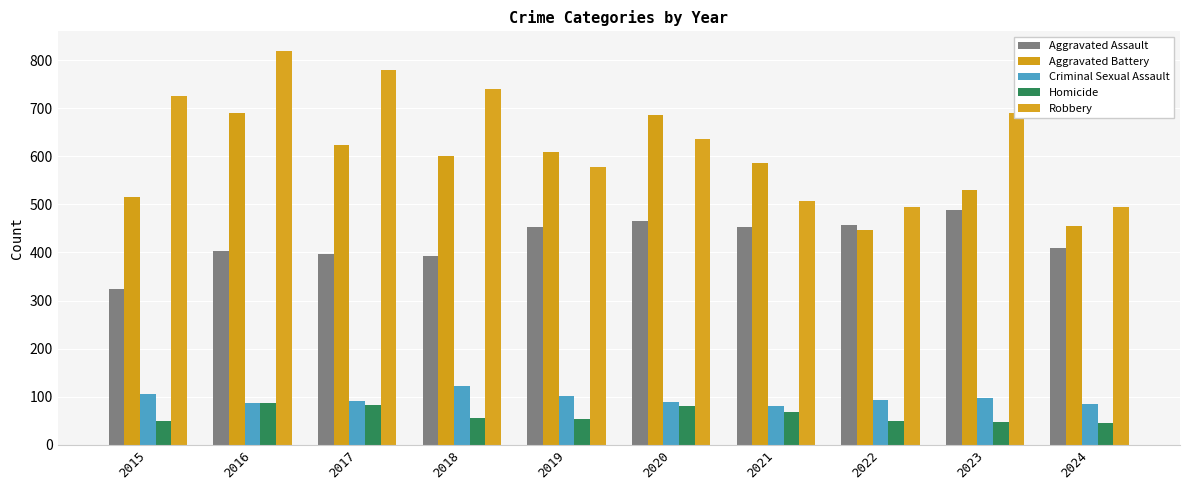

Are the bars horizontal?

No